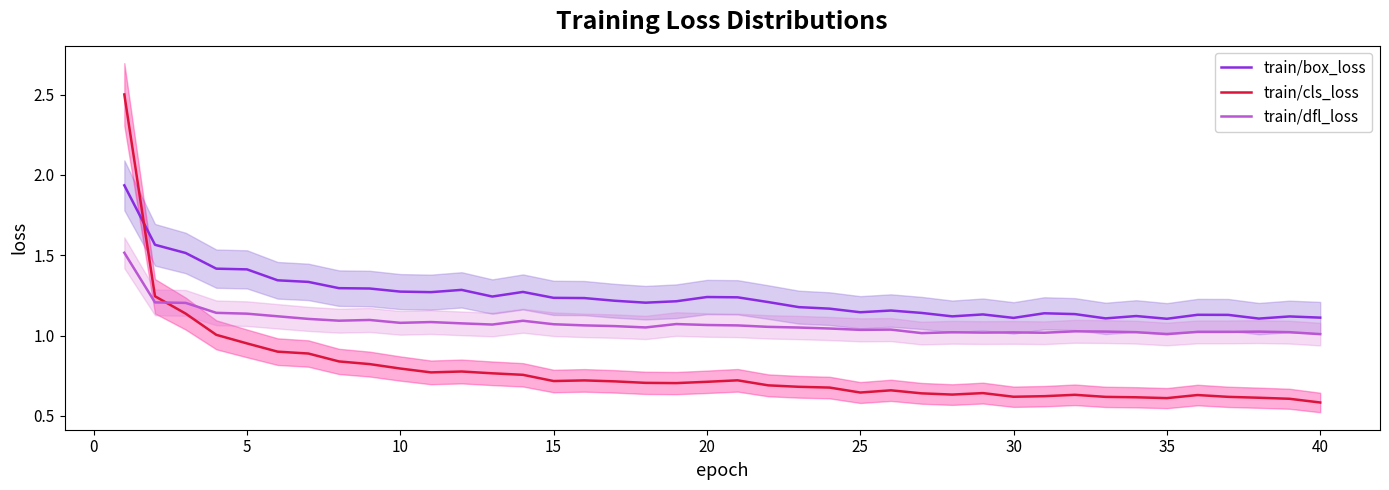

How many lines are shown in the chart?

3